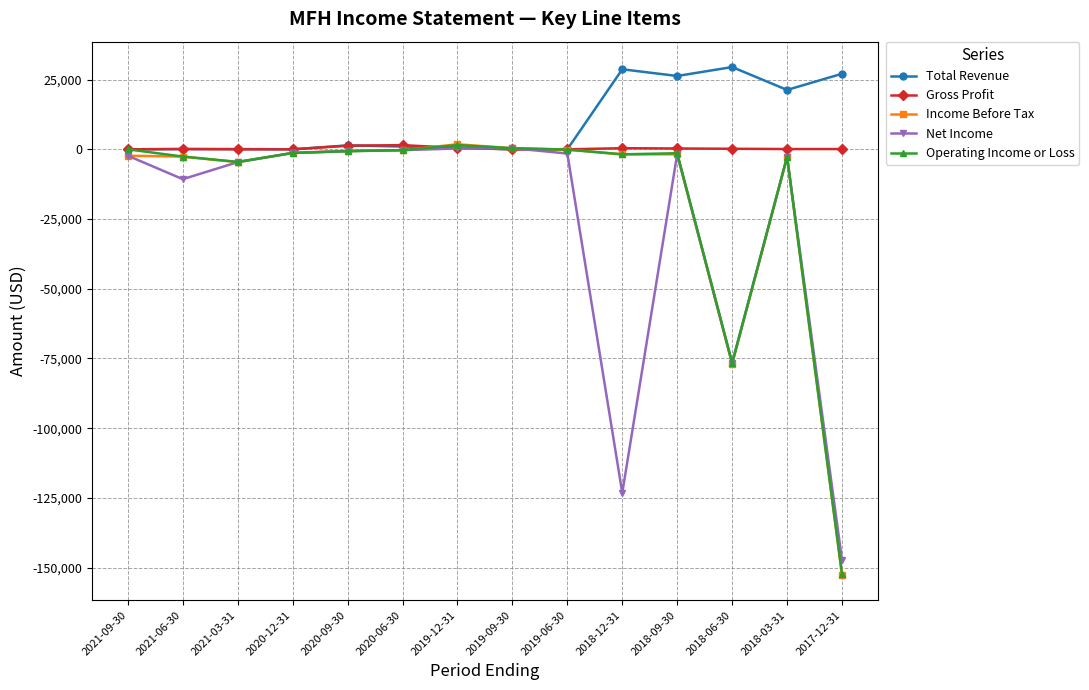

What is the label of the 14th point from the left?

2017-12-31